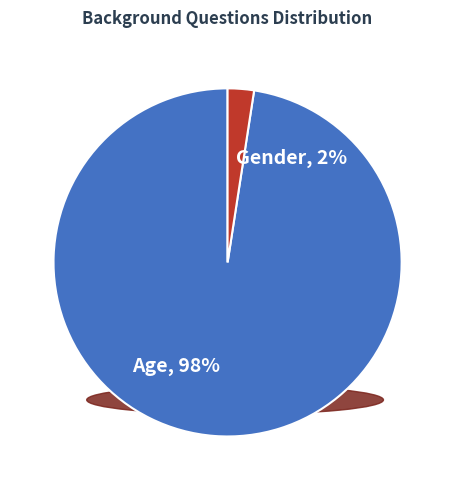

To the nearest percent, what percentage of the pie is Gender?

2%